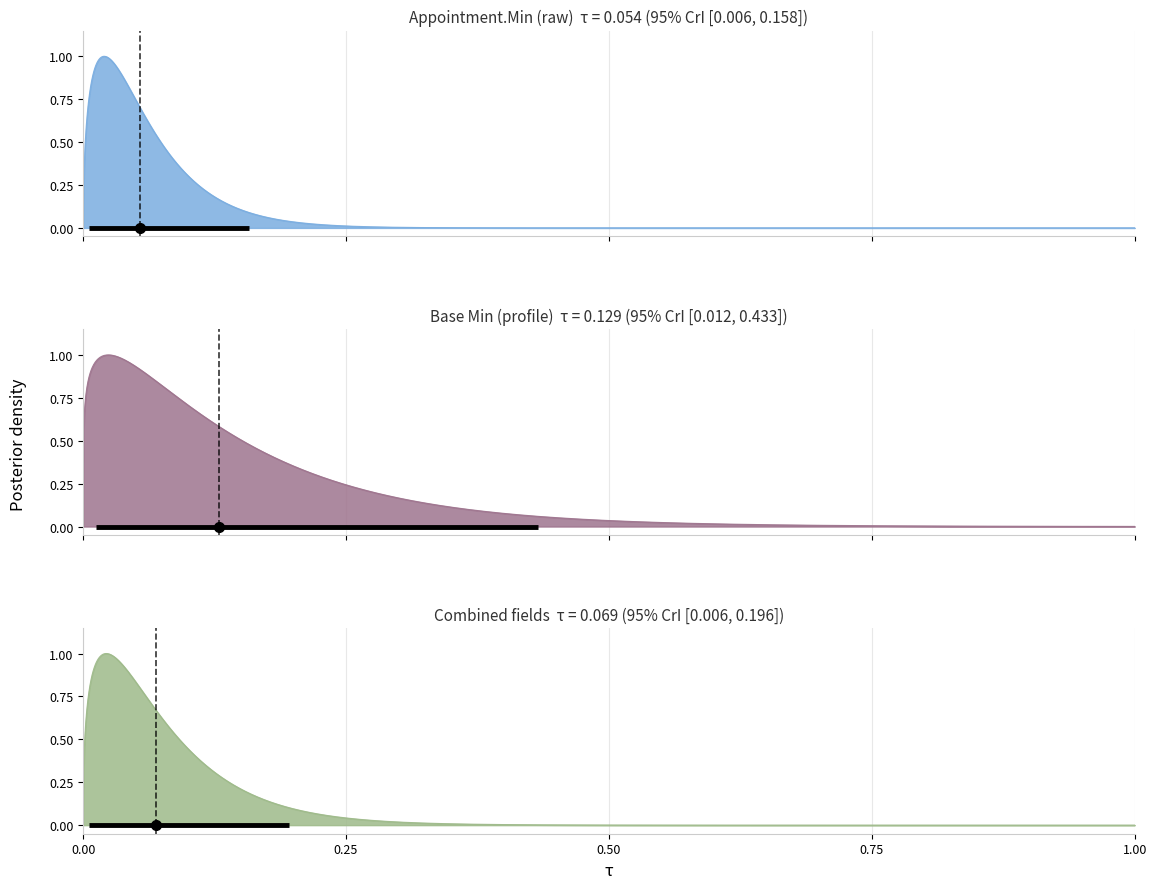

What is the difference between the maximum and minimum values?

1